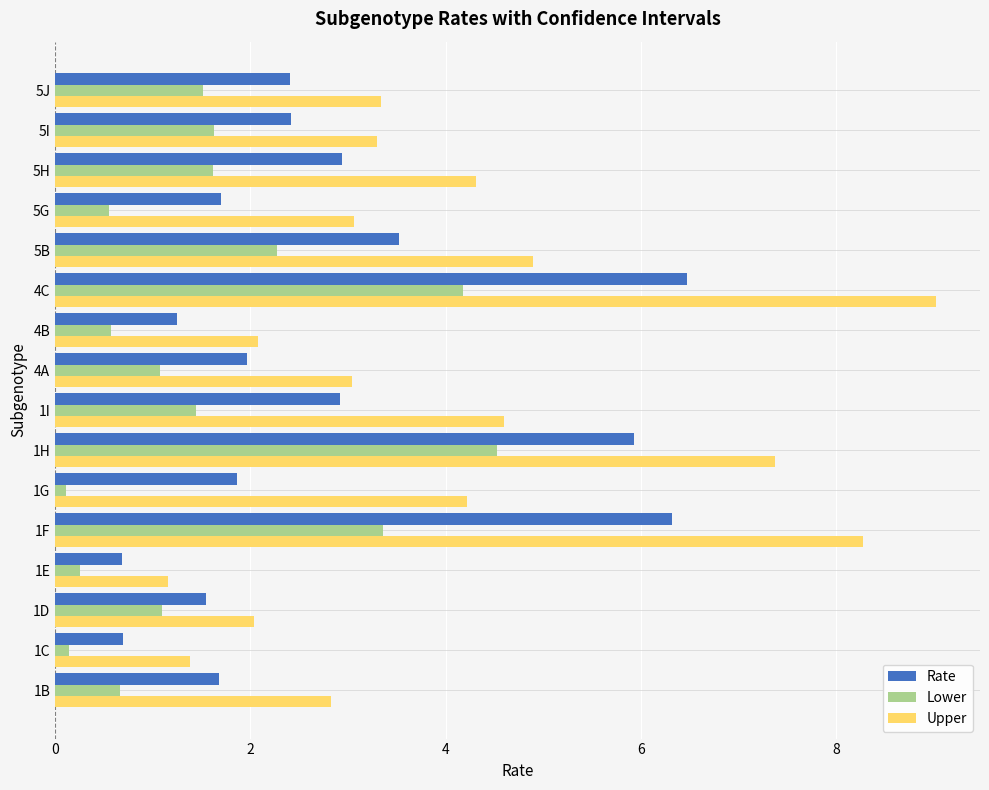

What is the smallest value displayed?

0.1